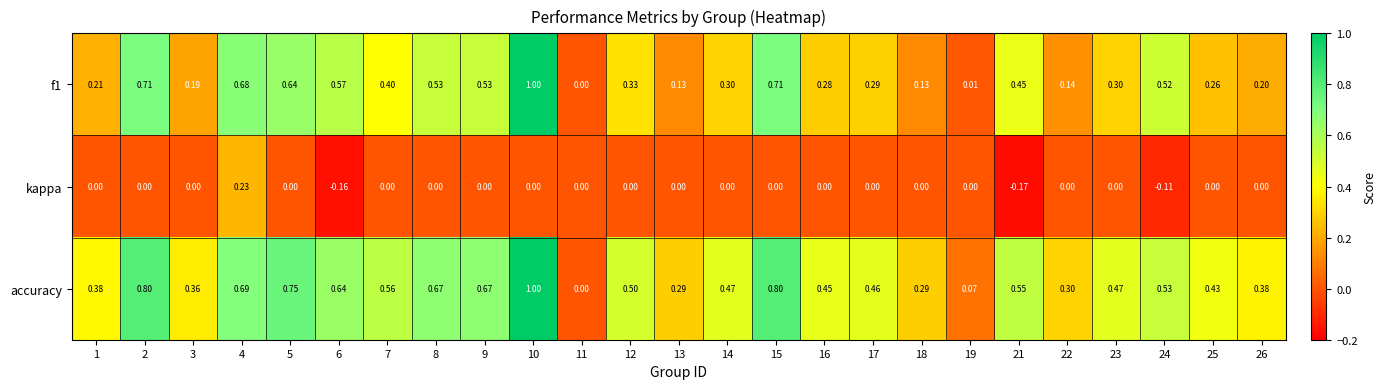

Which series changed the most between 22 and 26?

accuracy